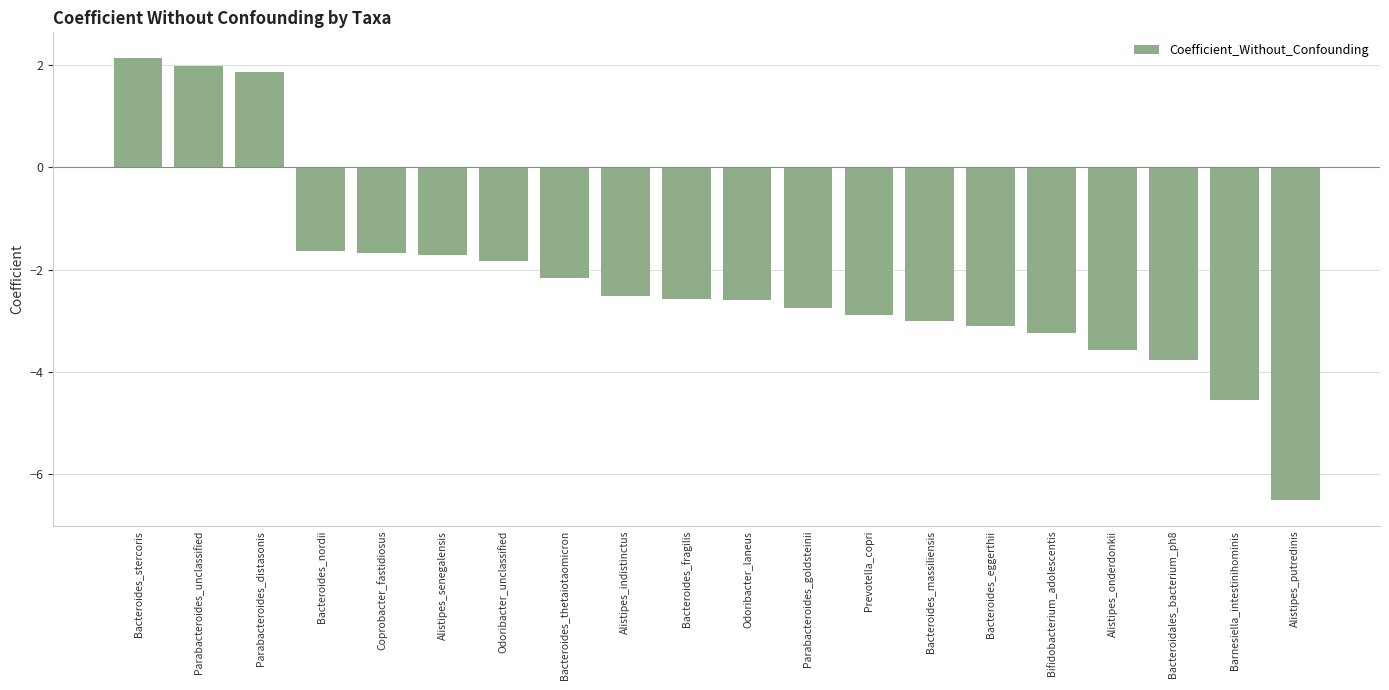

At which label does the data first exceed -2?

Bacteroides_stercoris